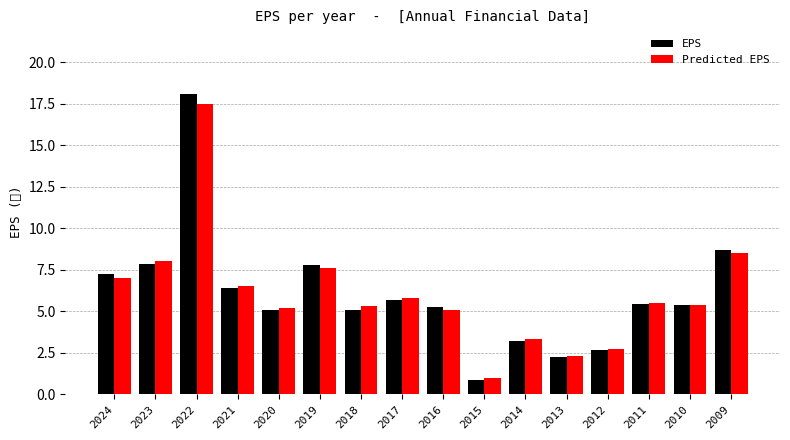

Is it true that EPS equals 7.7 at 2010?

False